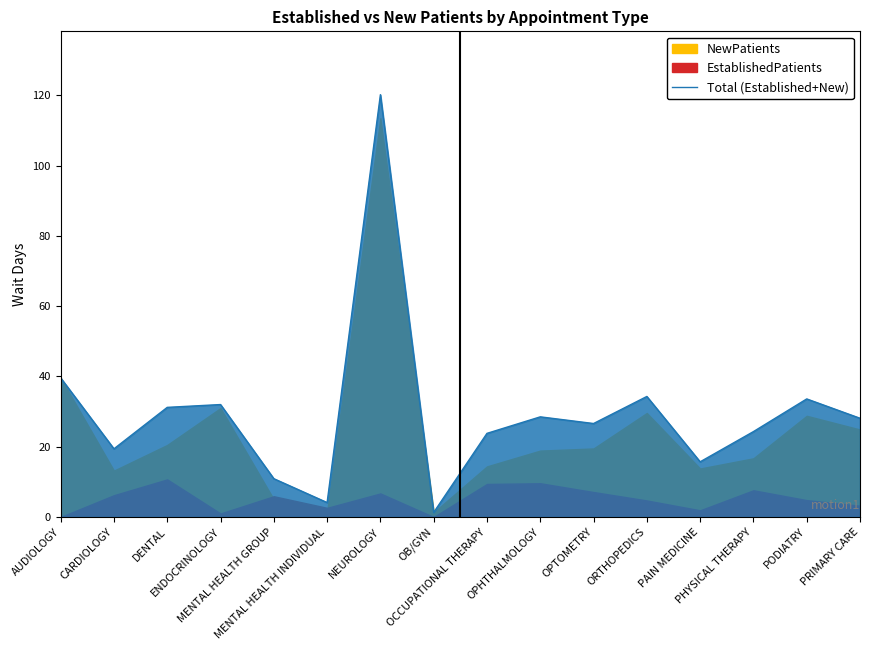

Where is the data nearest to the value 60?

AUDIOLOGY